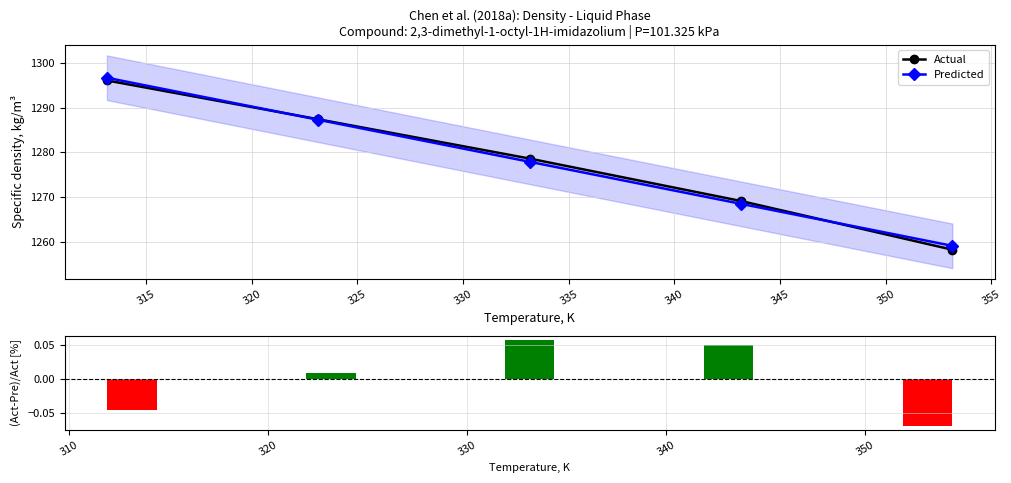

True or false: Predicted has more than 1 interior local peaks.

False